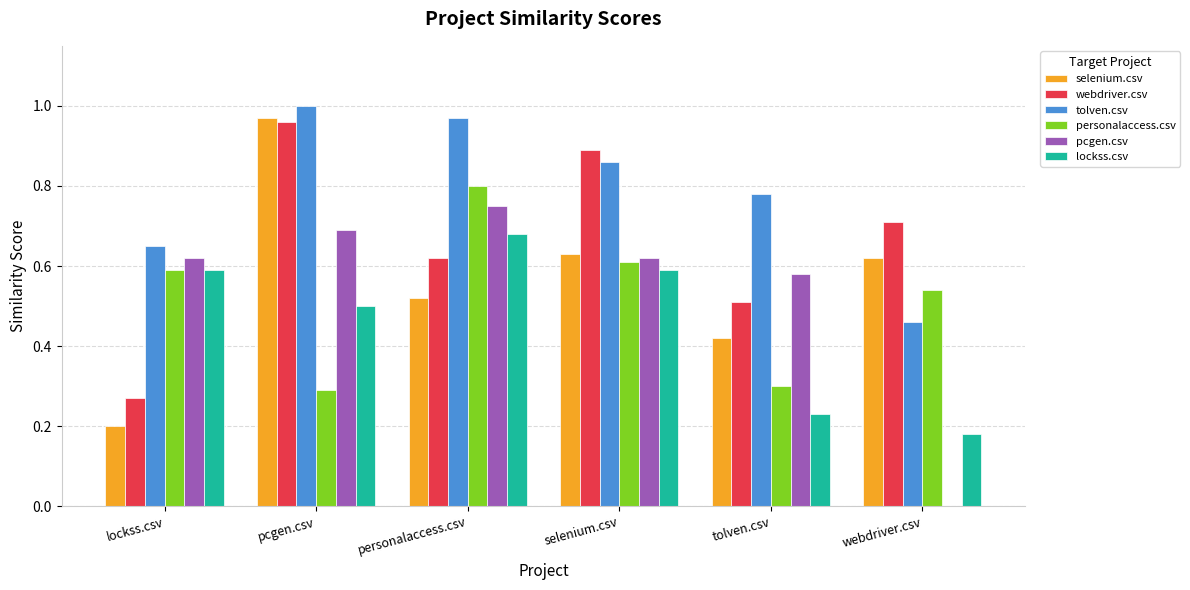

Which series changed the most between lockss.csv and personalaccess.csv?

webdriver.csv